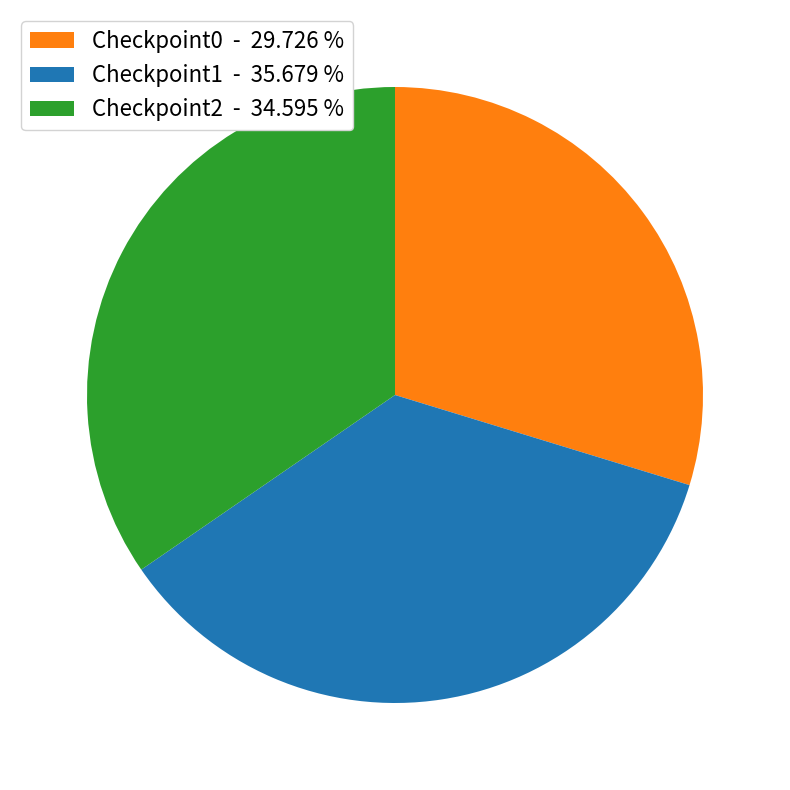

Which slice is the largest?

Checkpoint1